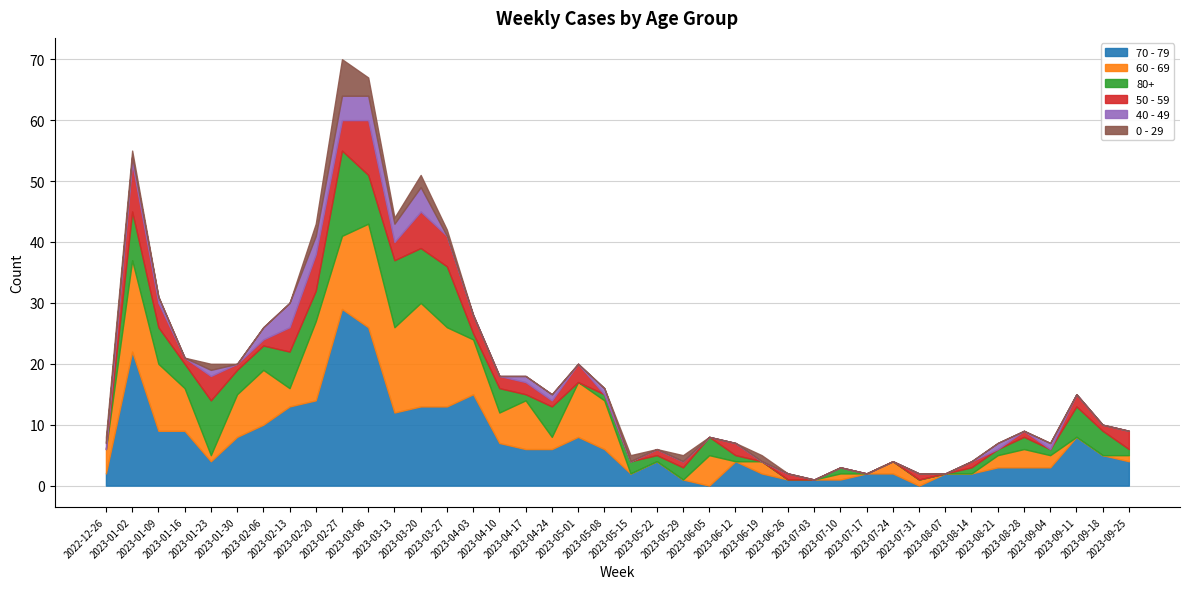

How many intersections are there between 50 - 59 and 60 - 69?

10